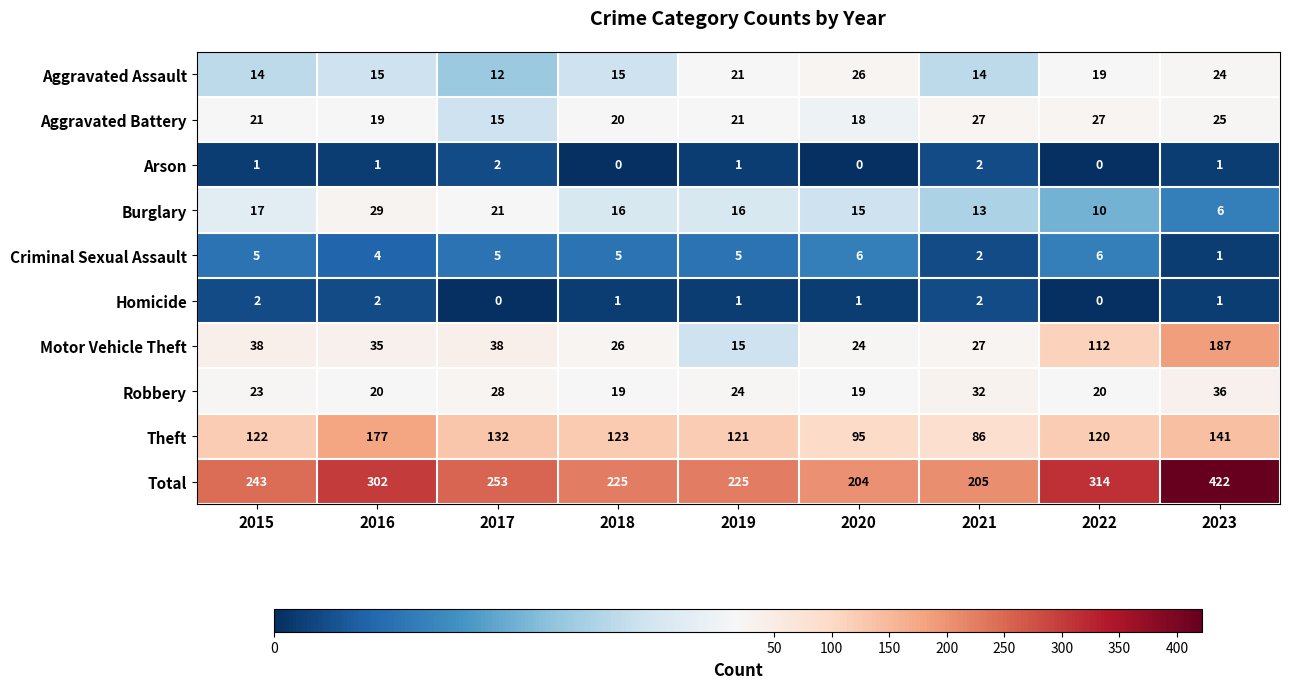

Which series has the largest total across all categories?

Total